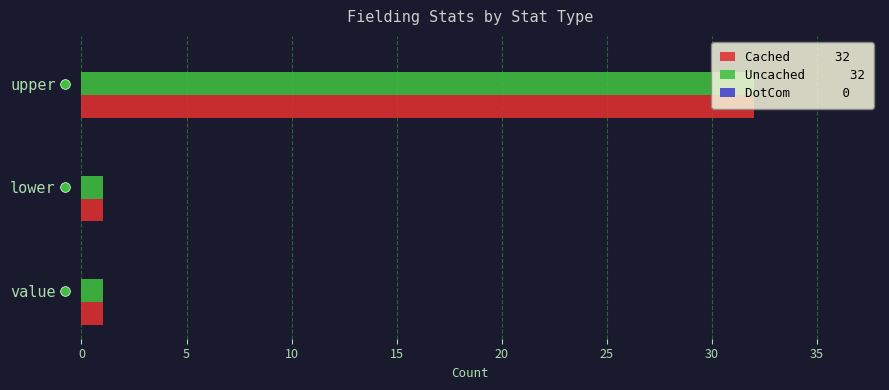

Which category has the highest value across all series?

upper